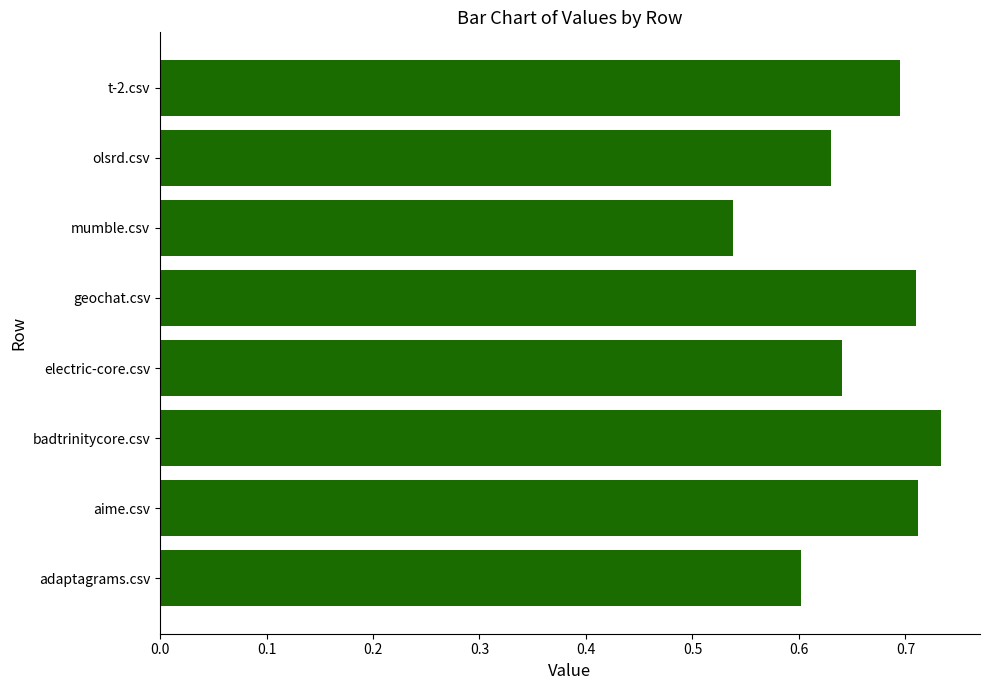

Is it true that the value at adaptagrams.csv is 0.6?

True